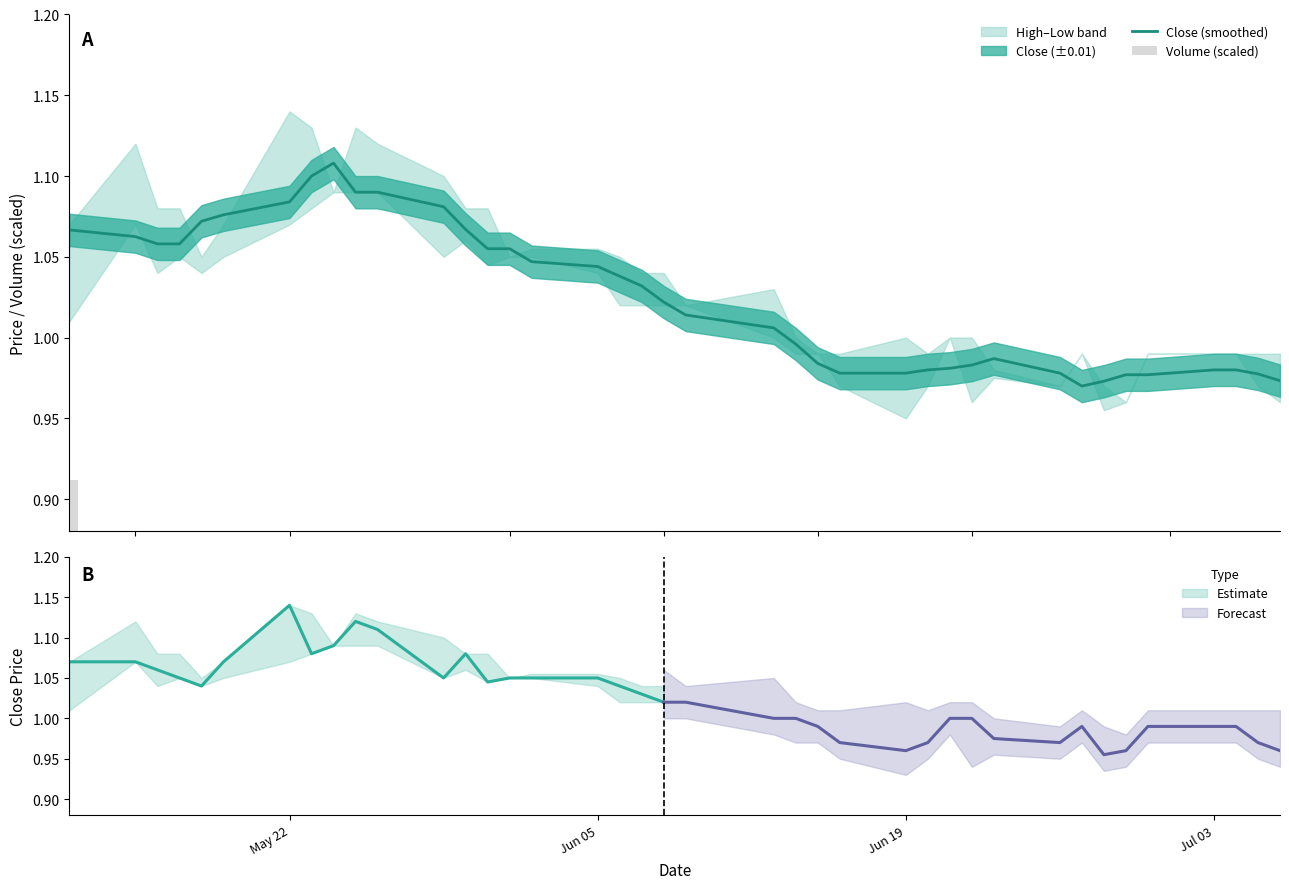

What is the maximum value shown in the chart?

1.1